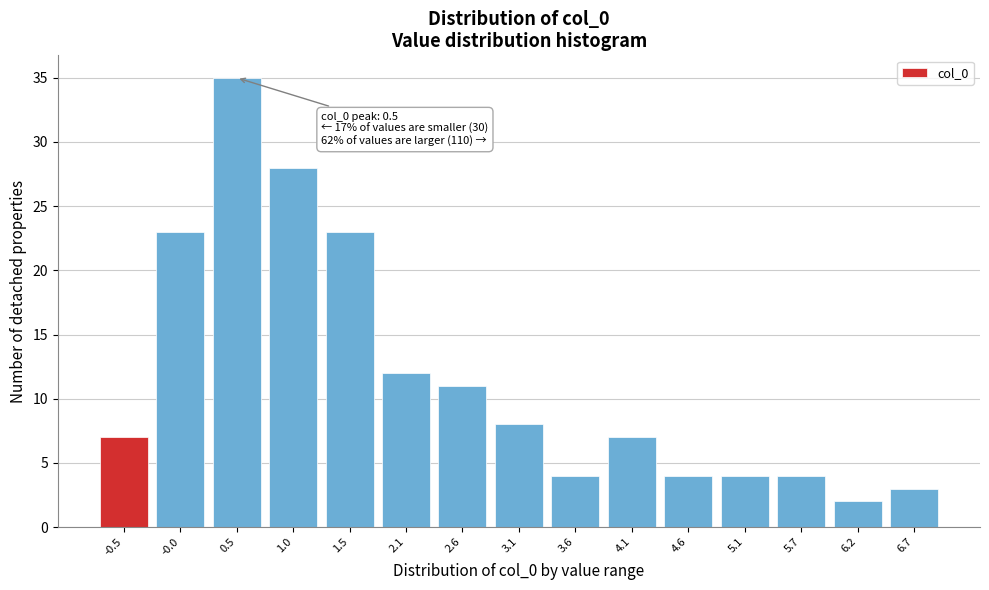

Reading right to left, extract all data points from this chart.

3	2	4	4	4	7	4	8	11	12	23	28	35	23	7